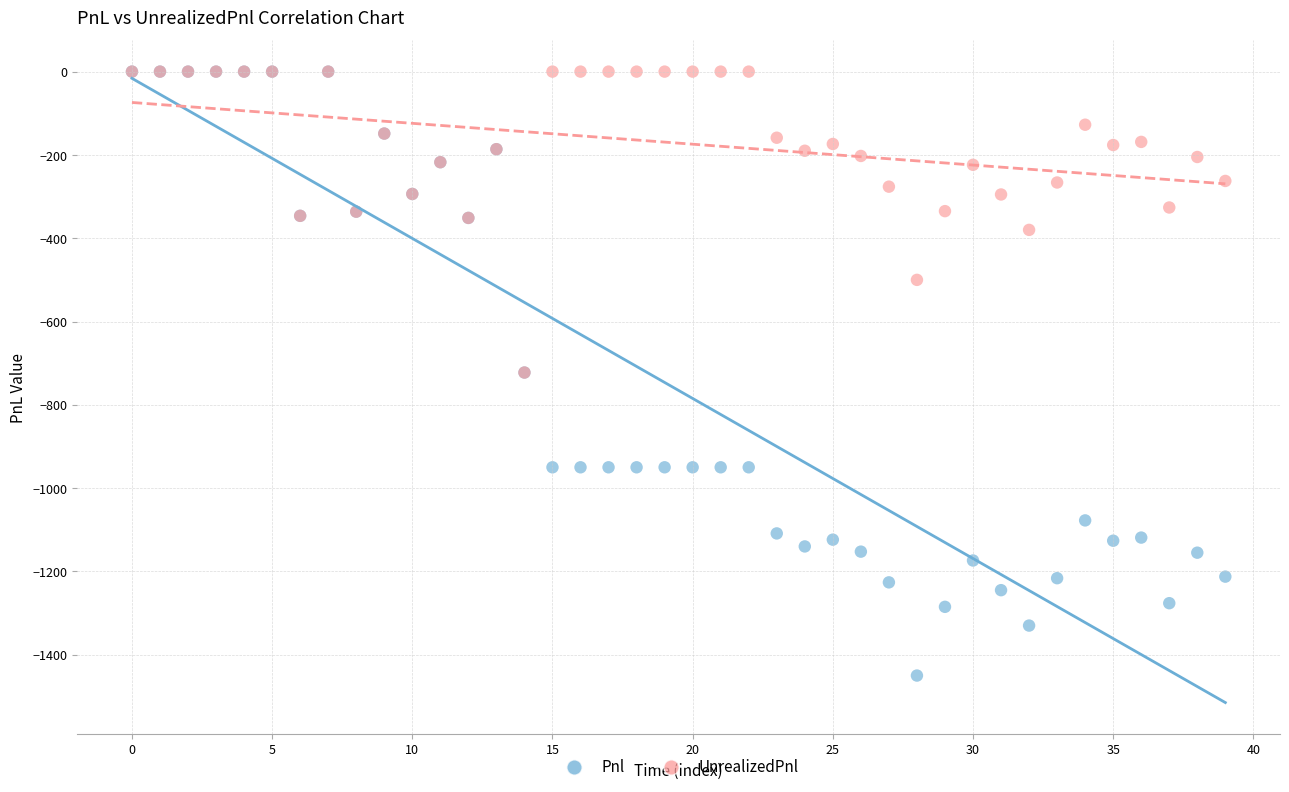

What are all the series names shown in the legend?

Pnl, UnrealizedPnl